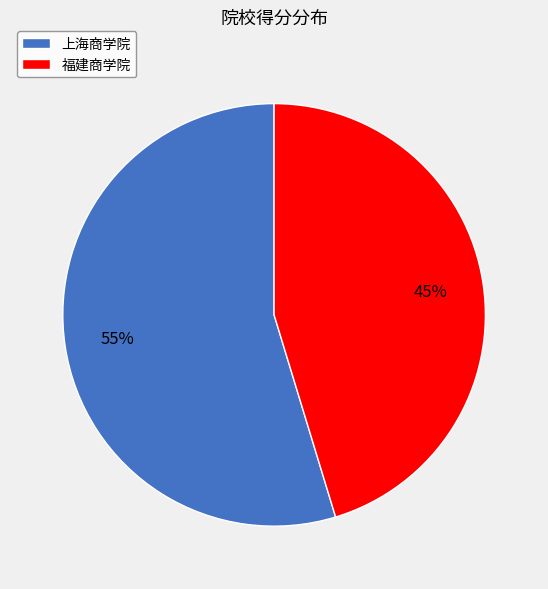

How many segments does this pie chart have?

2